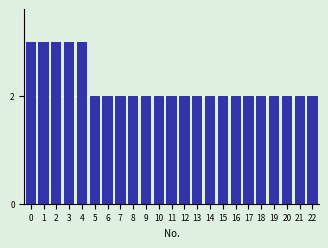

Reading right to left, list all the values displayed in this chart.

2	2	2	2	2	2	2	2	2	2	2	2	2	2	2	2	2	2	3	3	3	3	3